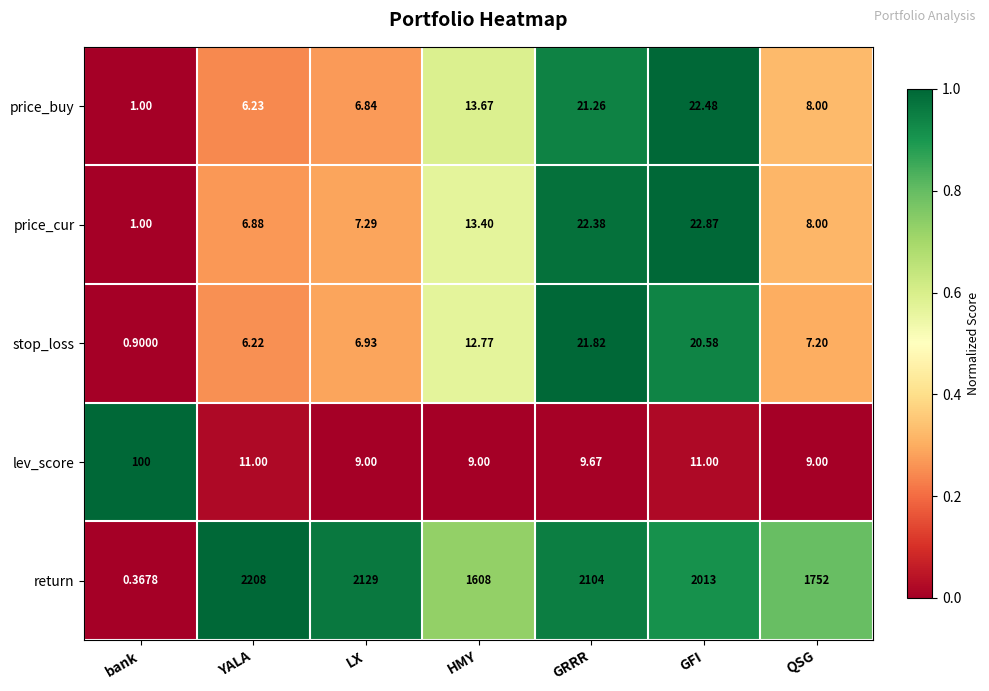

At which category is the sum across all series the highest?

YALA